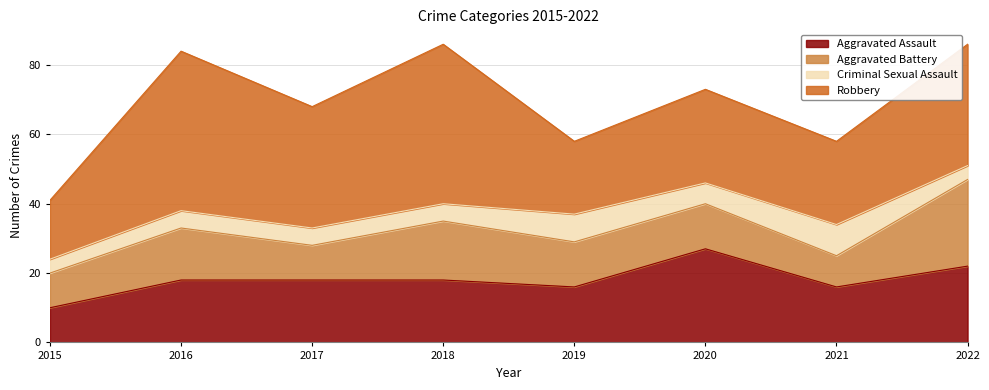

What is the difference between the Robbery values at 2022 and 2015?

18